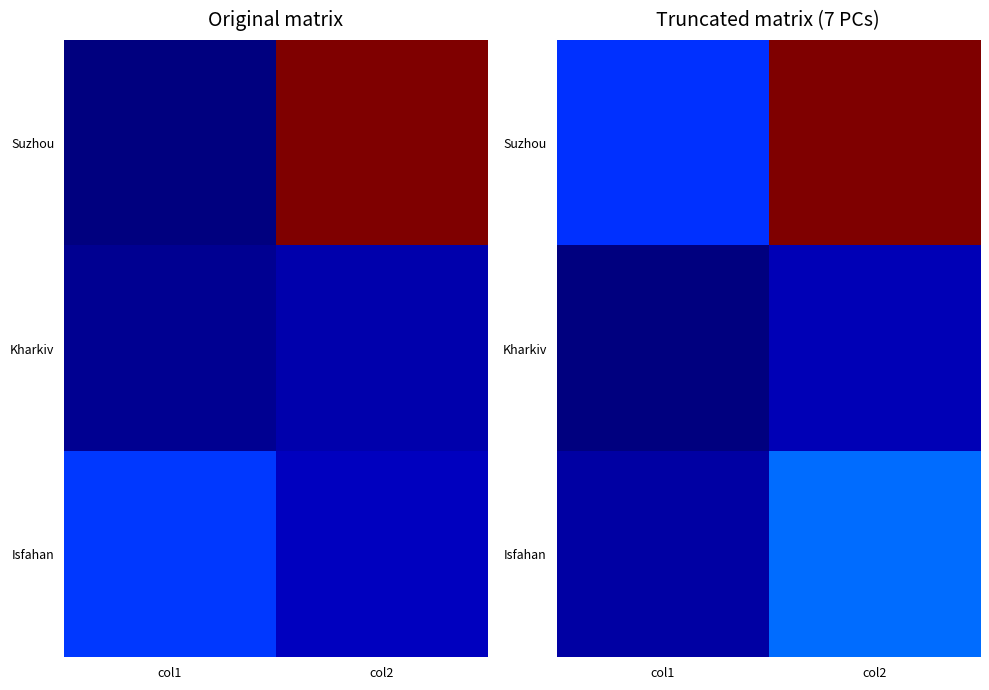

At which label does Kharkiv first exceed 501?

col2